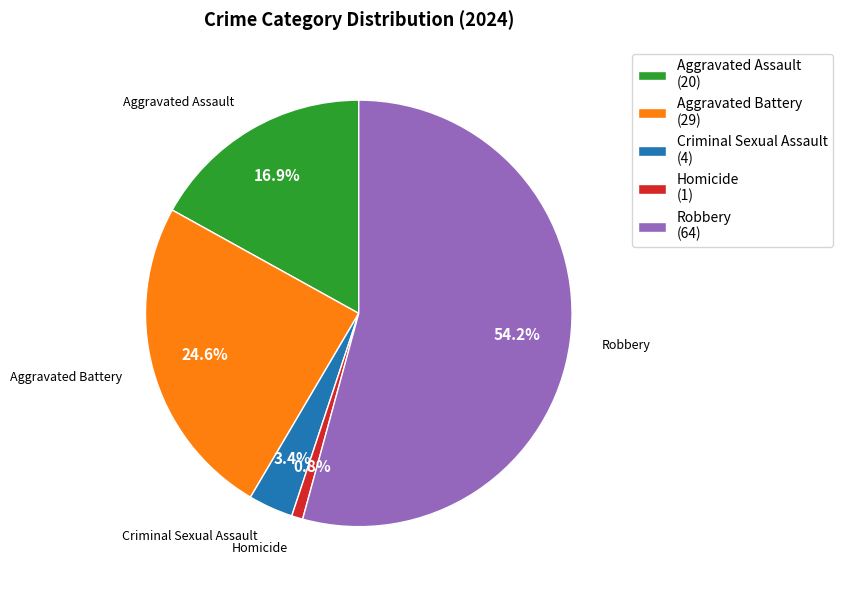

How many segments does this pie chart have?

5